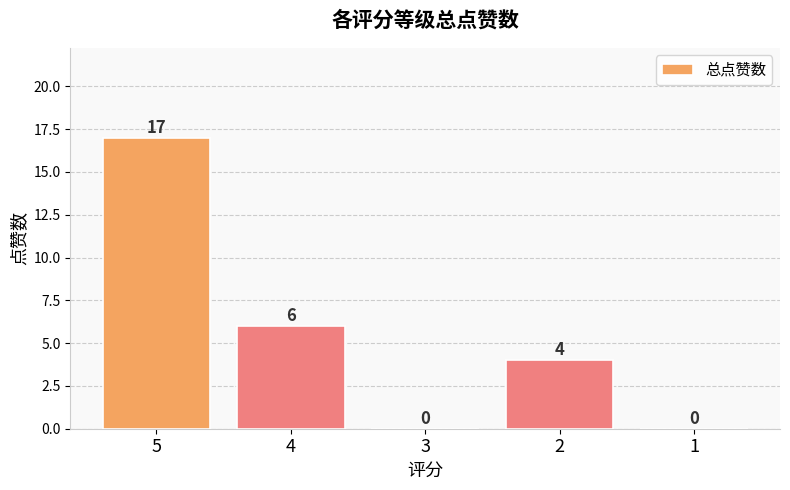

The value at 5 is 23. True or false?

False